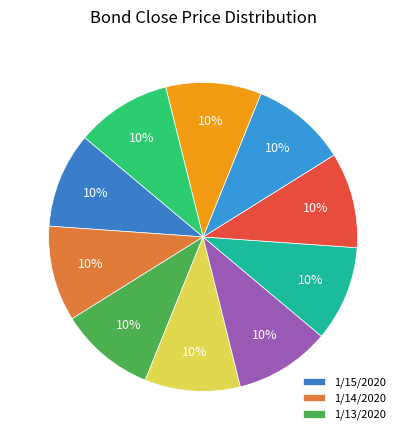

Count the number of slices in the pie.

10